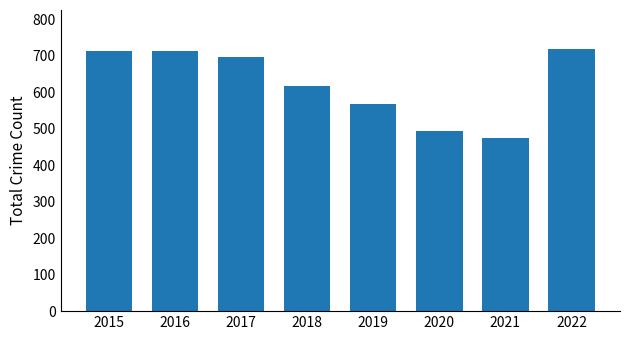

What is the value of the 4th bar from the left?

616